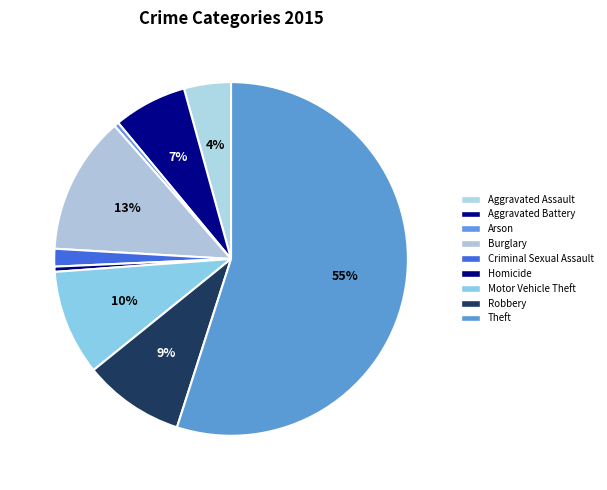

To the nearest percent, what is the combined percentage of Aggravated Battery and Arson?

7%